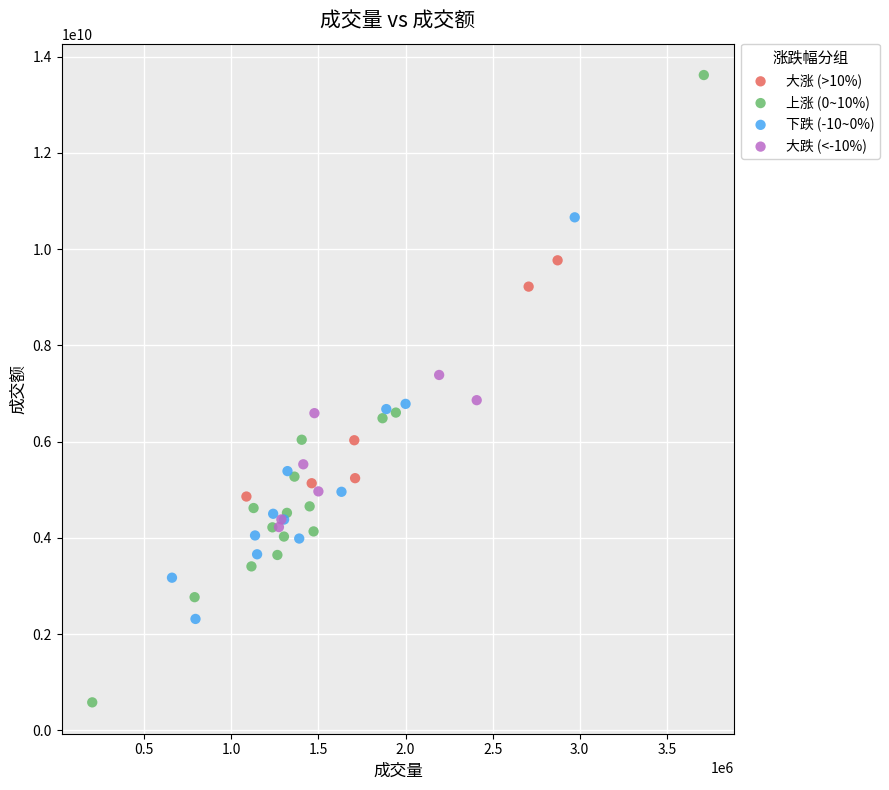

Which series has the largest Y range (max minus min)?

上涨 (0~10%)